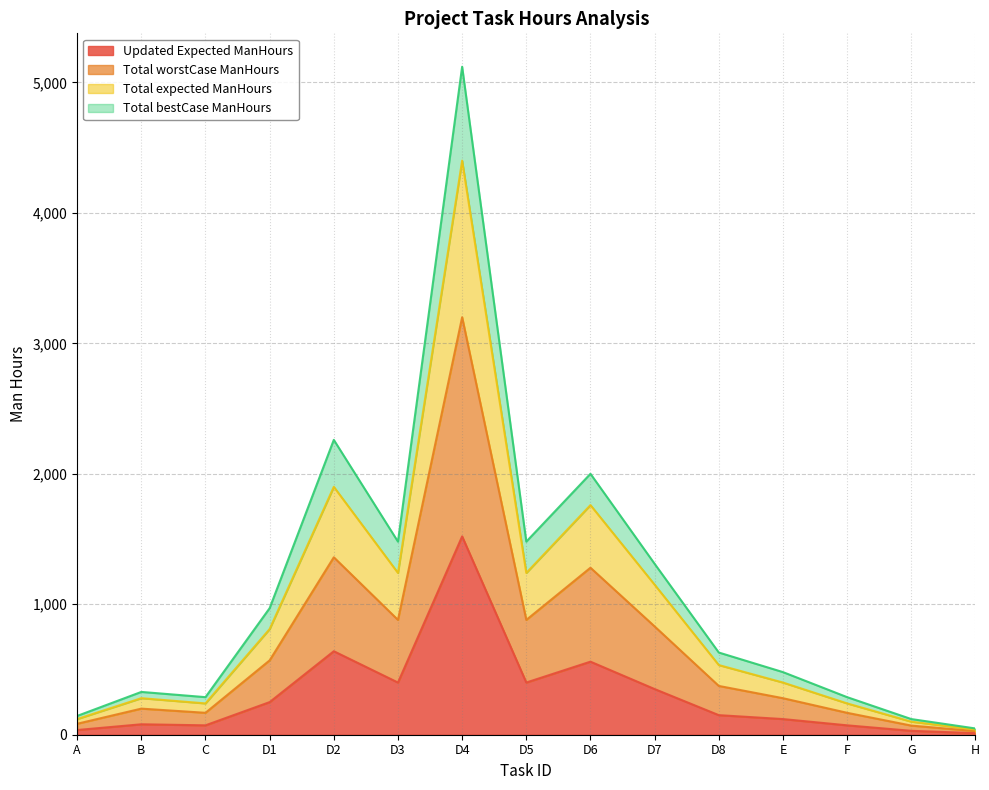

Is it true that Total expected ManHours equals 137 at B?

False